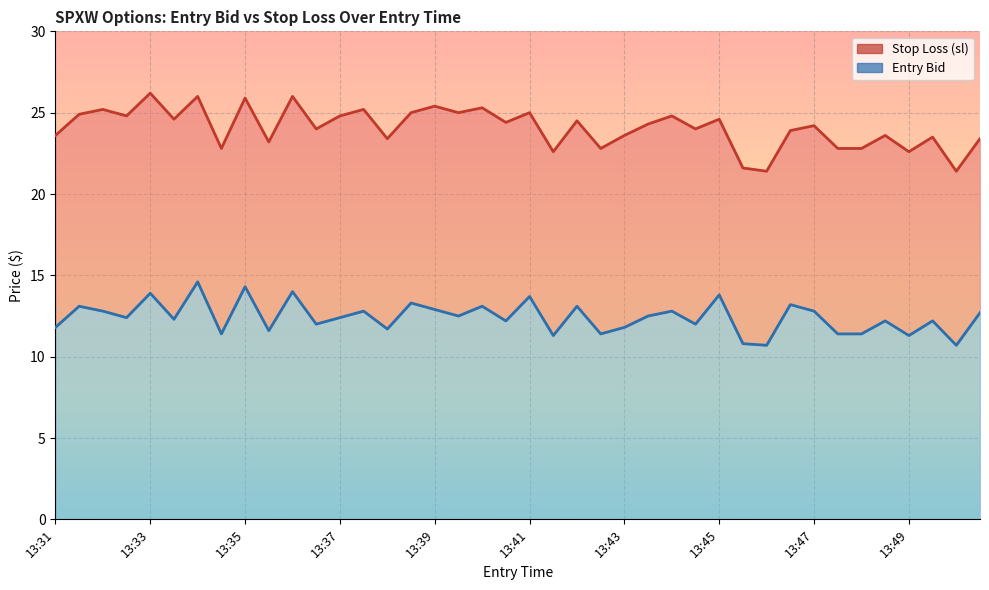

Rank the series by their maximum value, from highest to lowest.

sl, entry_bid